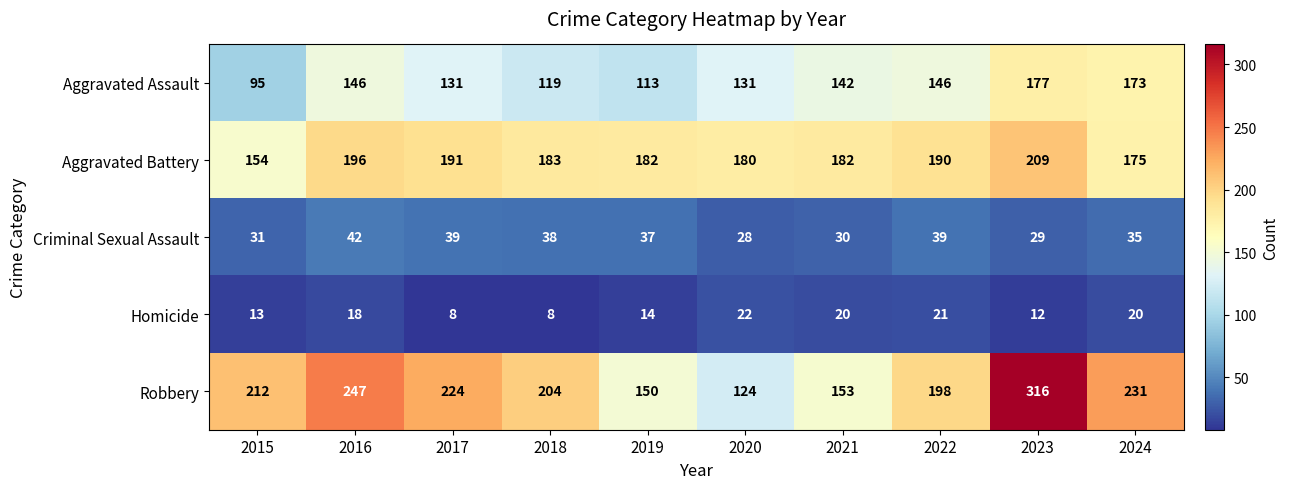

Rank the series at 2019 from highest to lowest value.

Aggravated Battery, Robbery, Aggravated Assault, Criminal Sexual Assault, Homicide